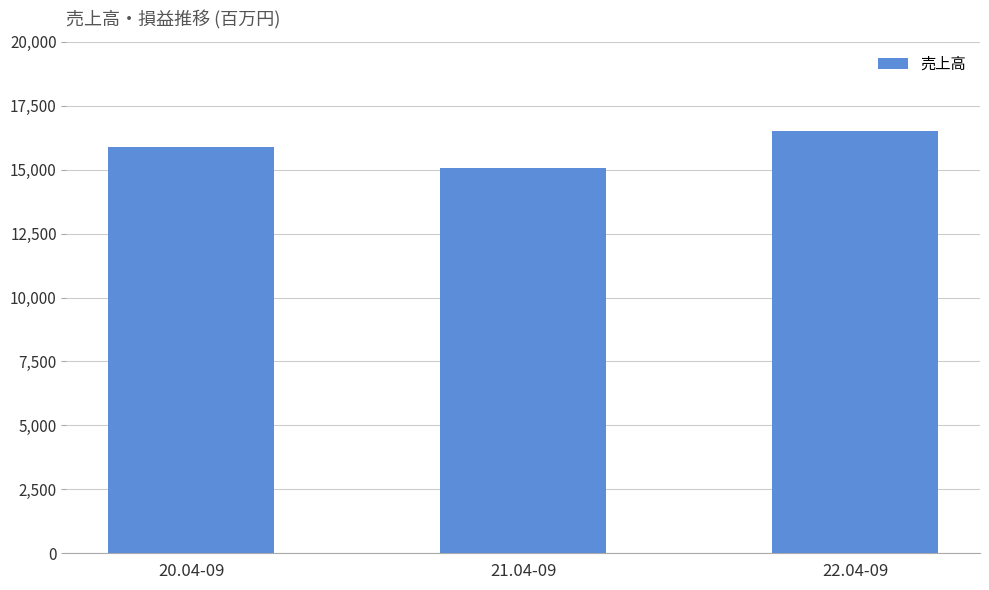

What is the difference between the maximum and minimum values?

1443